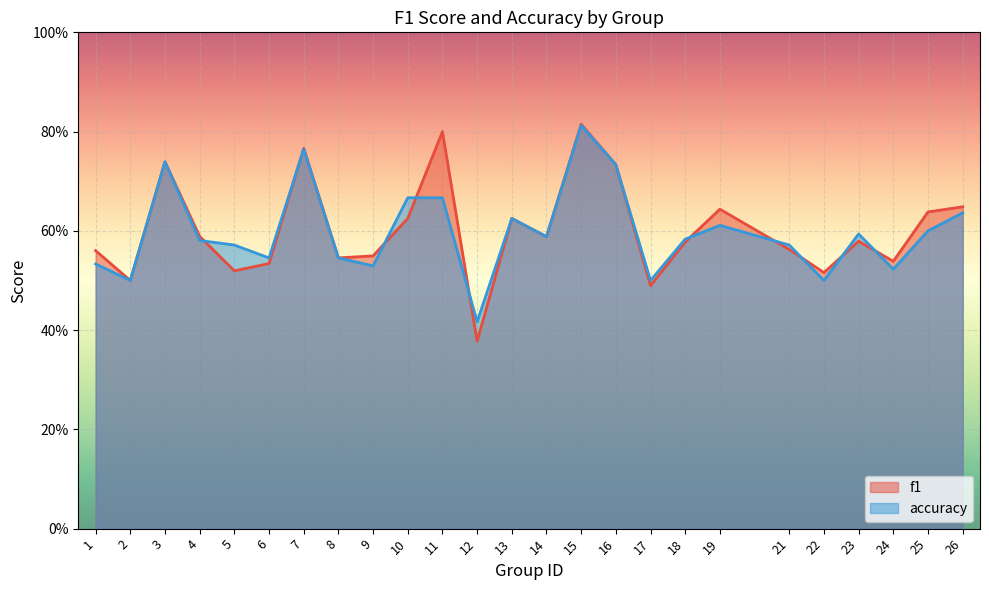

Rank the series by their maximum value, from highest to lowest.

f1, accuracy